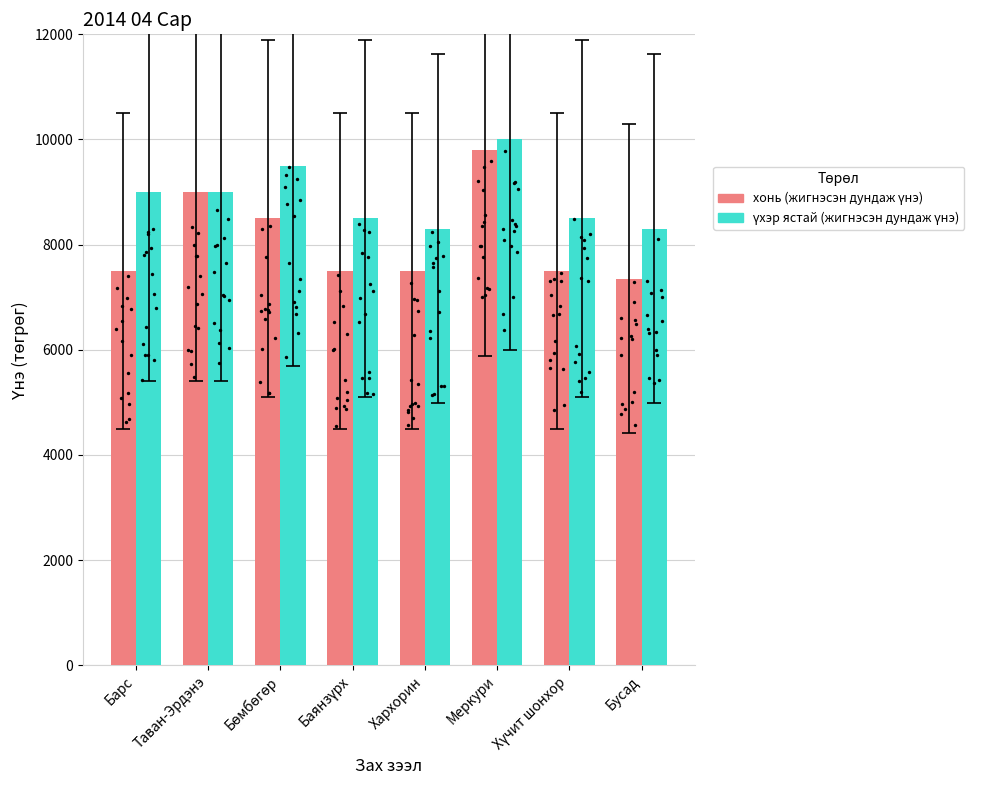

Which series contains the lowest Y value?

хонь (жигнэсэн дундаж үнэ)